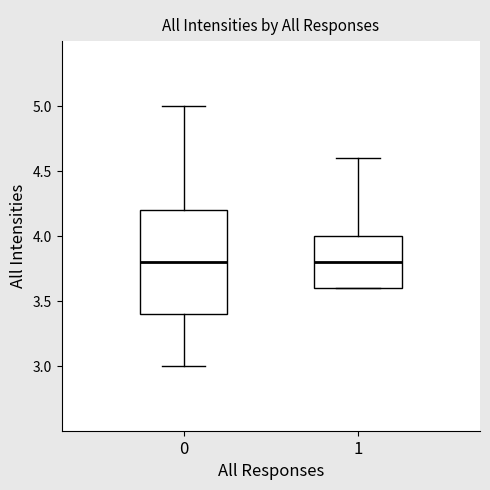

Reading left to right, read every box against the y-axis: the position of its median line, the range the box covers, and the ends of its whiskers. The values are not printed on the chart, so give them approximately, as read against the axis.

0: median 3.8, box 3.4 to 4.2, whiskers 3.0 to 5.0
1: median 3.8, box 3.6 to 4.0, whiskers 3.6 to 4.6